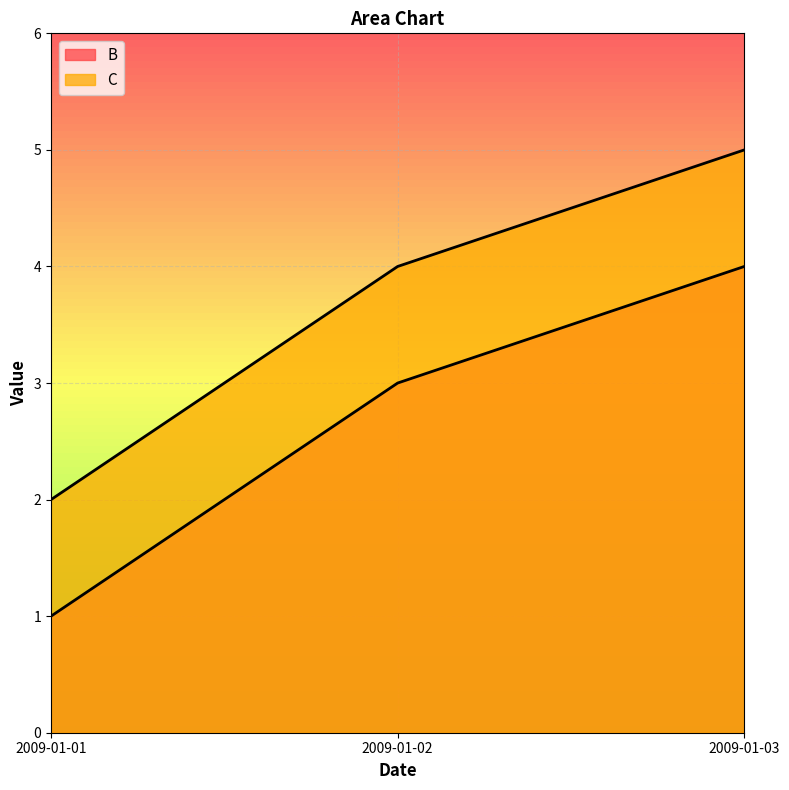

Does the chart display data point markers on the line(s)?

No